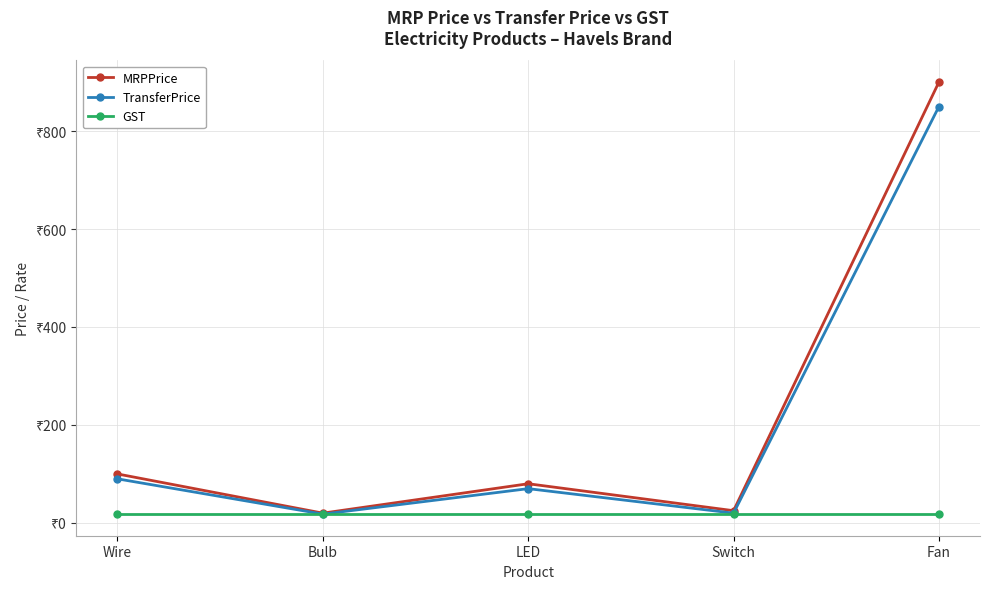

Reading left to right, what are all the values shown in this chart?

MRPPrice: 100	20	80	25	900
TransferPrice: 90	18	70	20	850
GST: 18	18	18	18	18